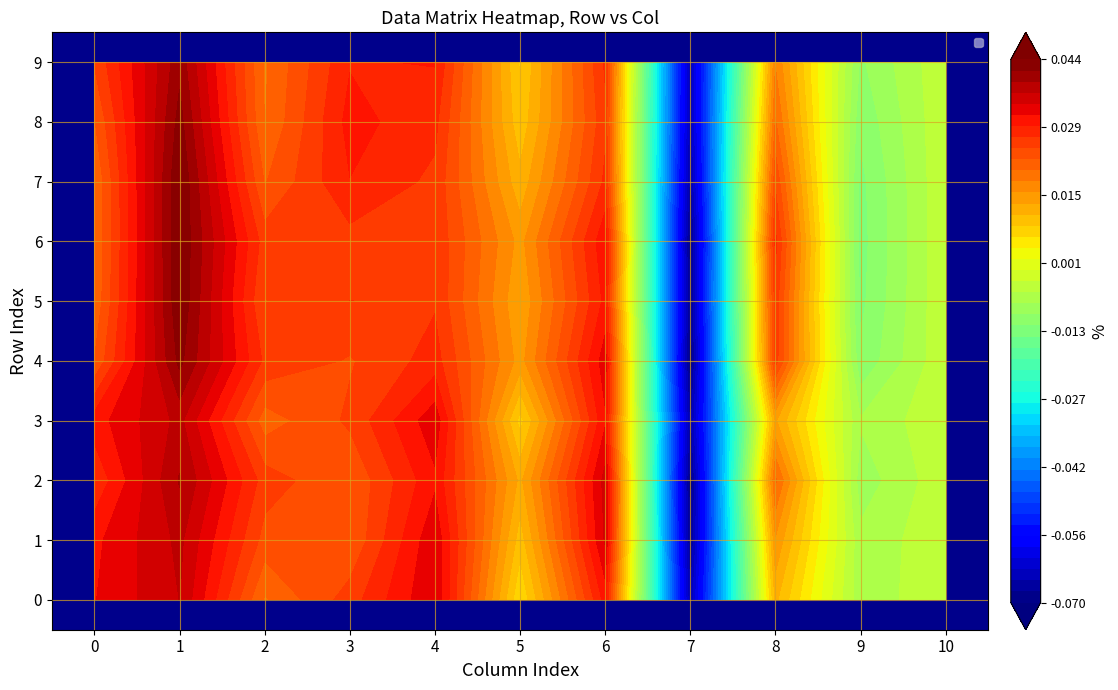

Which series has the largest range (max minus min)?

3